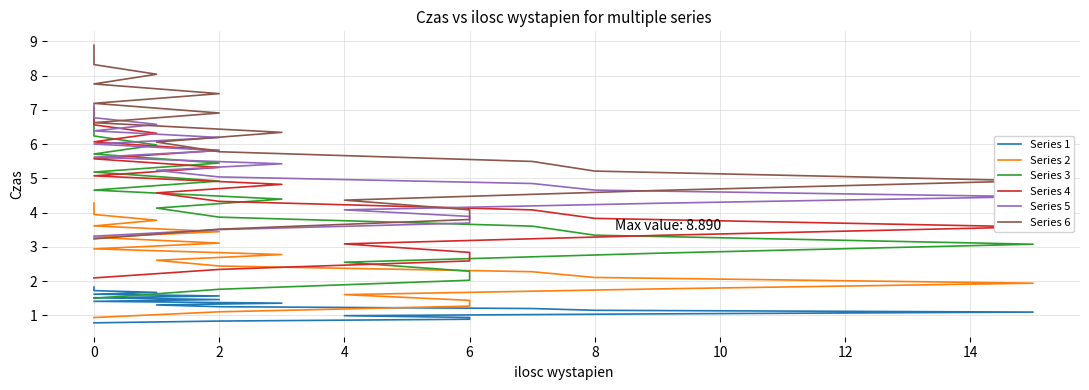

How many data points does each series have?

21